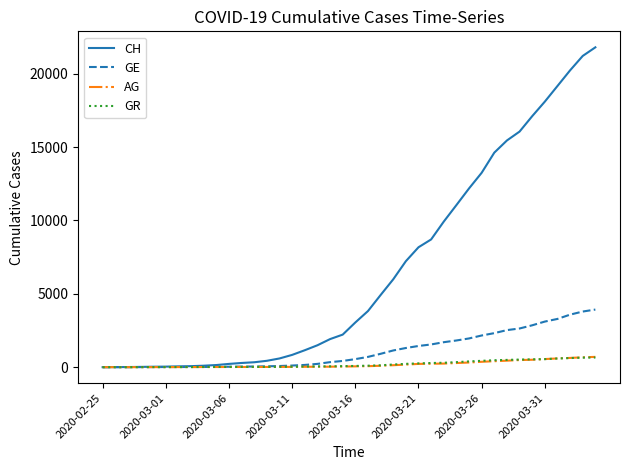

Does the chart have visible grid lines?

No